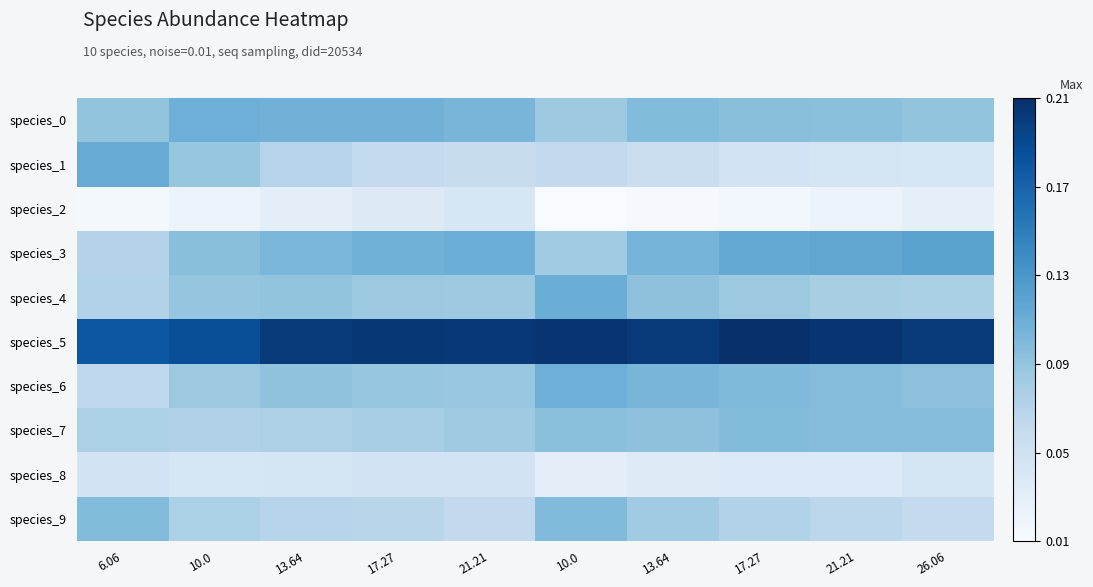

What is the maximum value shown in the chart?

0.2